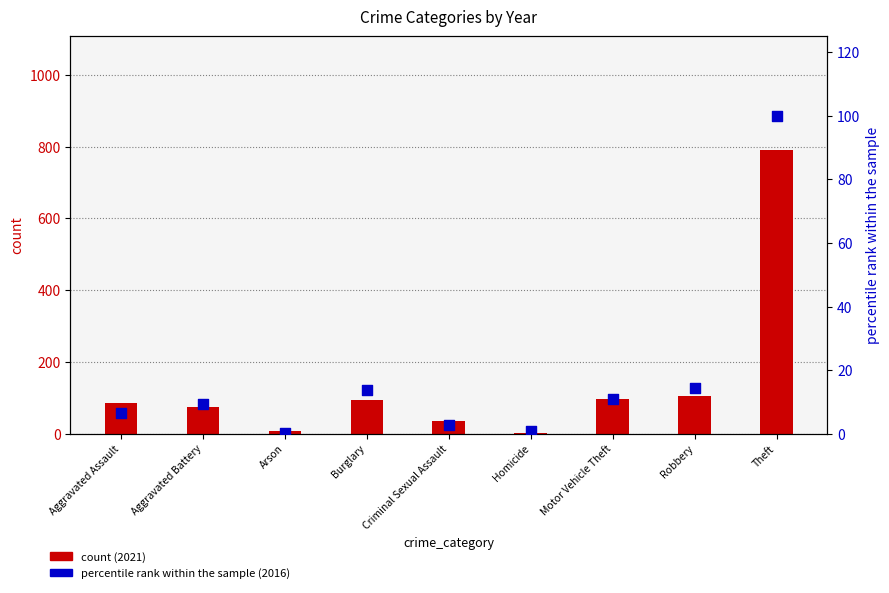

At which category is the sum across all series the highest?

Theft